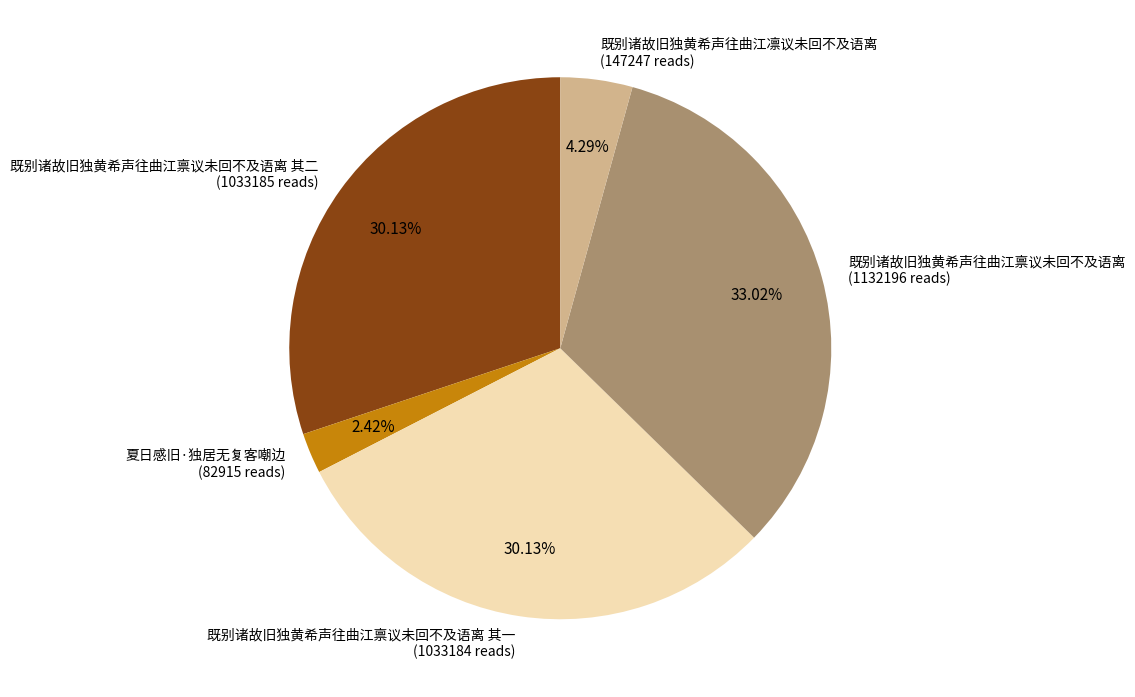

Which has a higher value, 夏日感旧·独居无复客嘲边 (82915 reads) or 既别诸故旧独黄希声往曲江禀议未回不及语离 其二 (1033185 reads)?

既别诸故旧独黄希声往曲江禀议未回不及语离 其二 (1033185 reads)